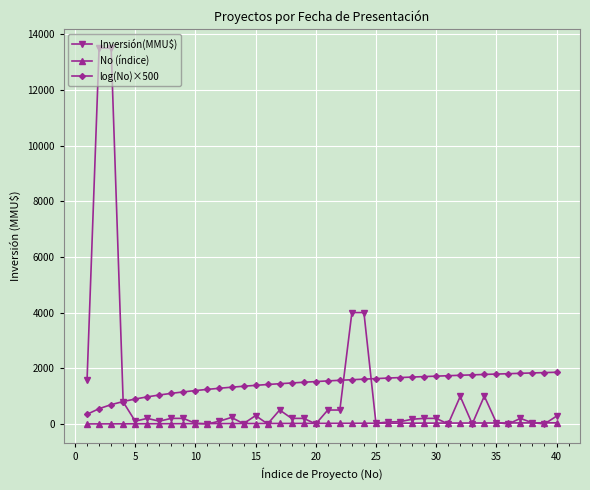

List the series in order of their overall mean, highest first.

log(No)×500, Inversión(MMU$), No (índice)